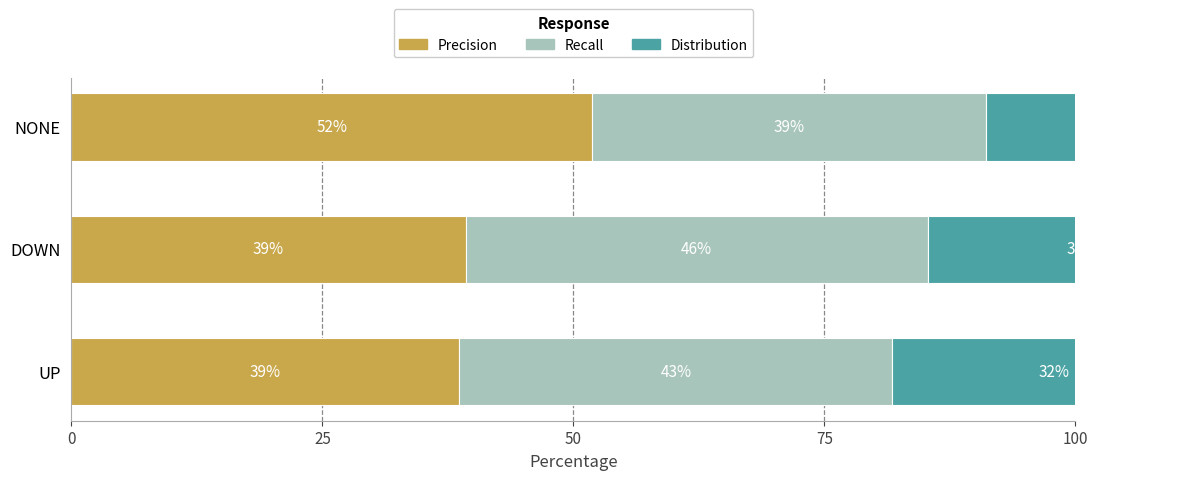

At NONE, list the series in order from largest to smallest.

Precision, Recall, Distribution